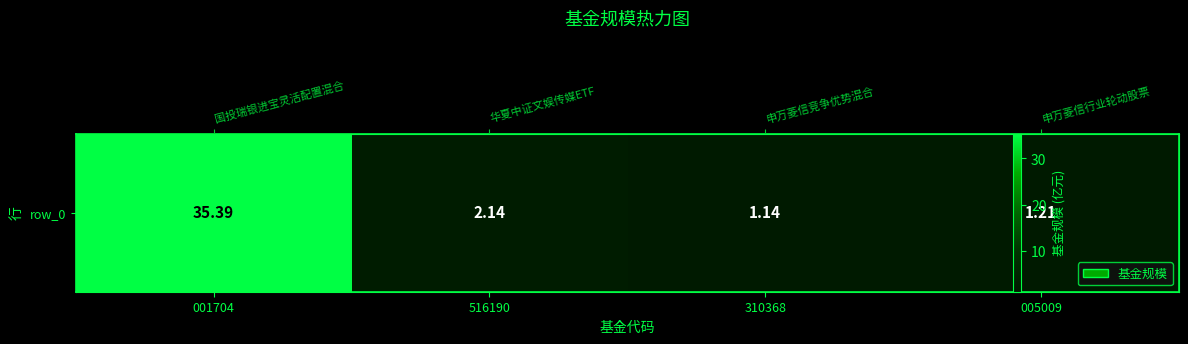

What value does the data have at 310368?

1.1